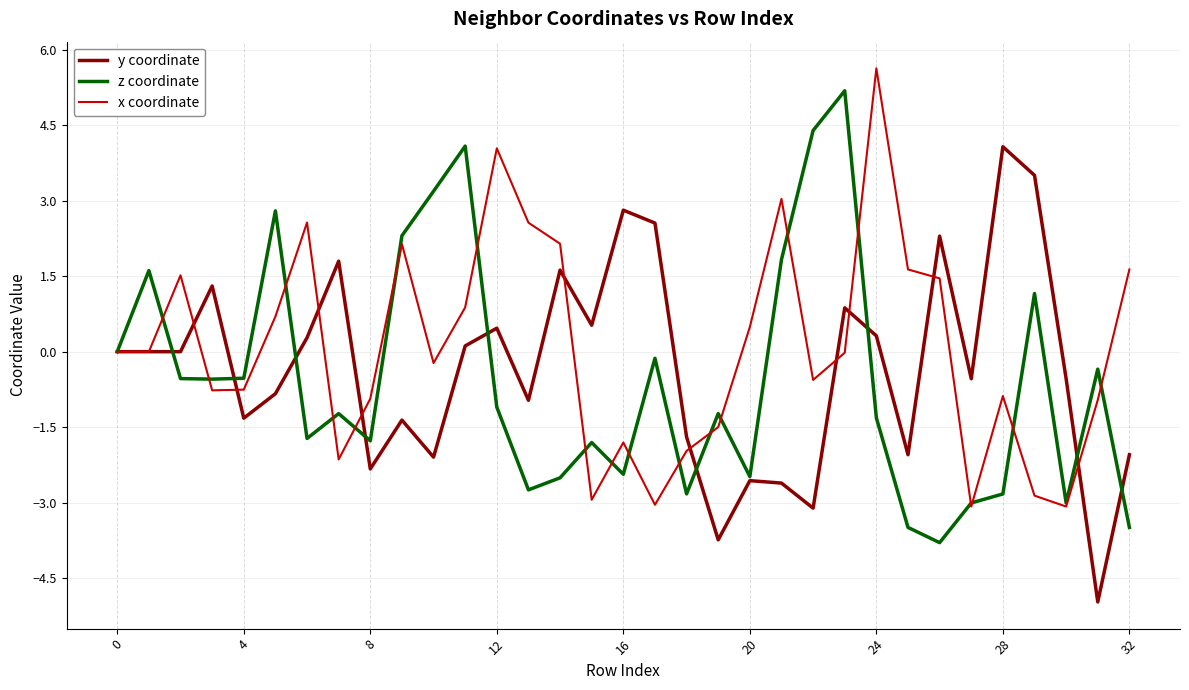

What is the lowest value of the x coordinate series?

-3.1